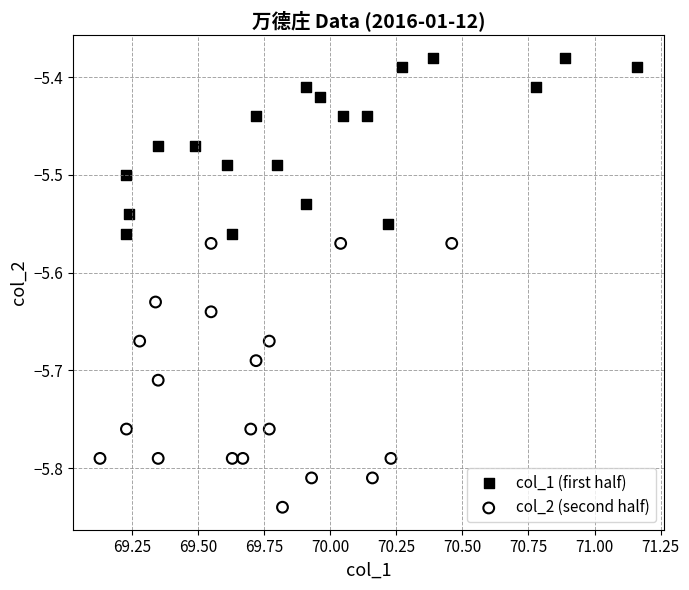

What are all the series names shown in the legend?

col_1 (first half), col_2 (second half)